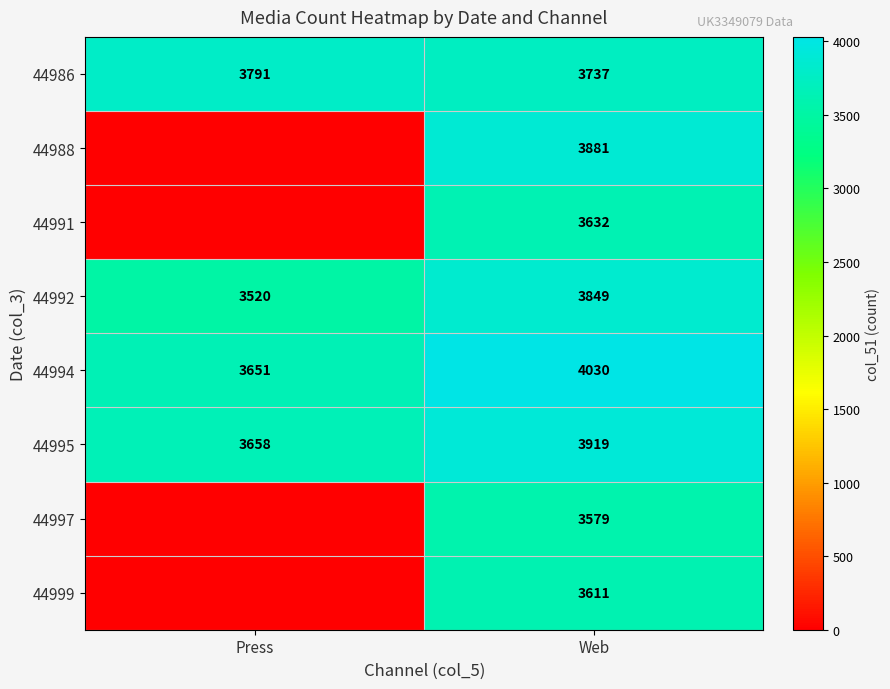

What is the total value across all series at Press?

14620